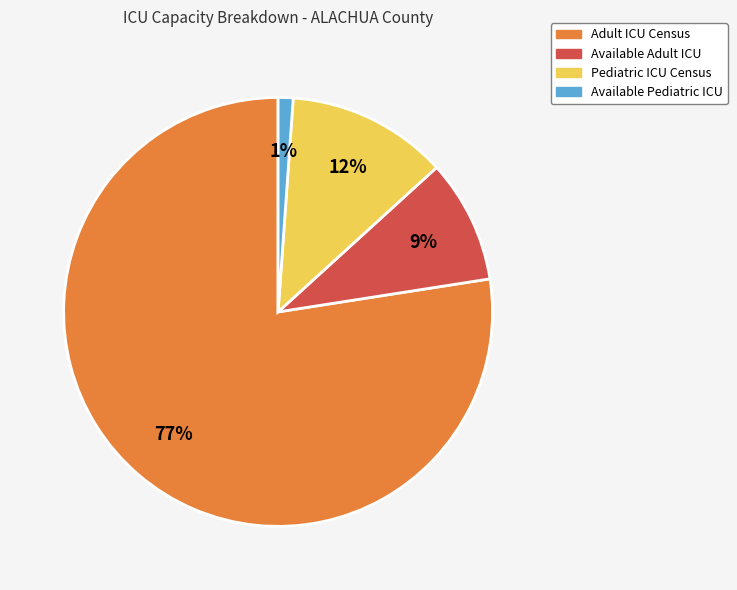

Is there any slice that represents more than half of the pie?

Yes